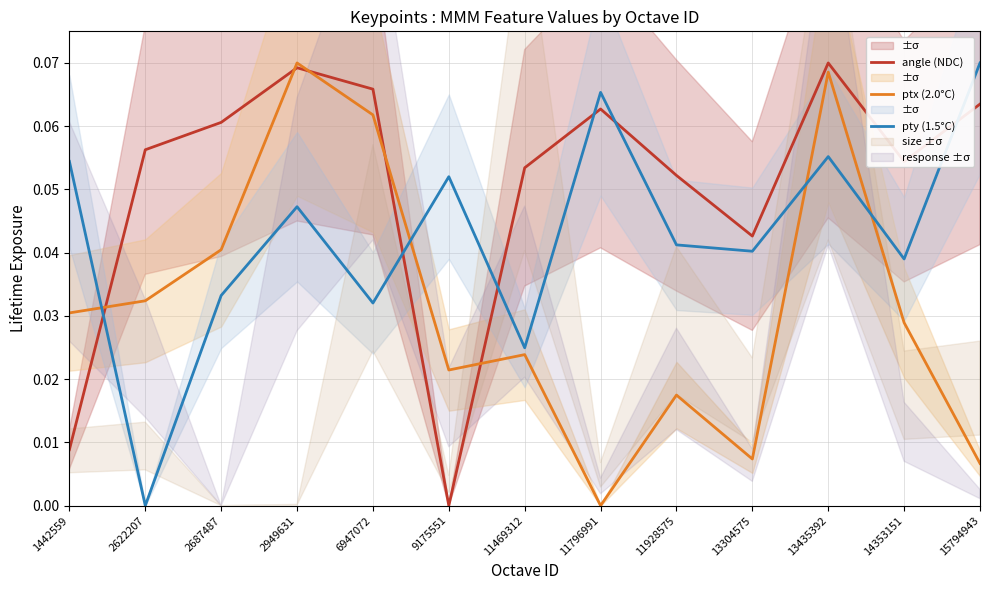

What is the sum of all pty (1.5°C) values?

0.6